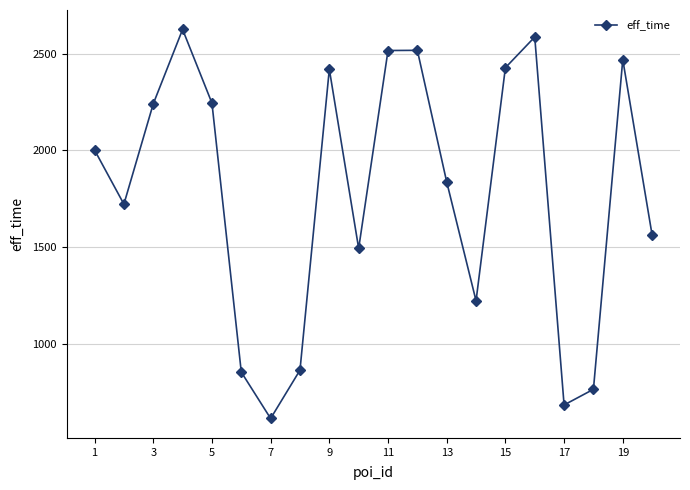

What is the value of the 15th point from the left?

2428